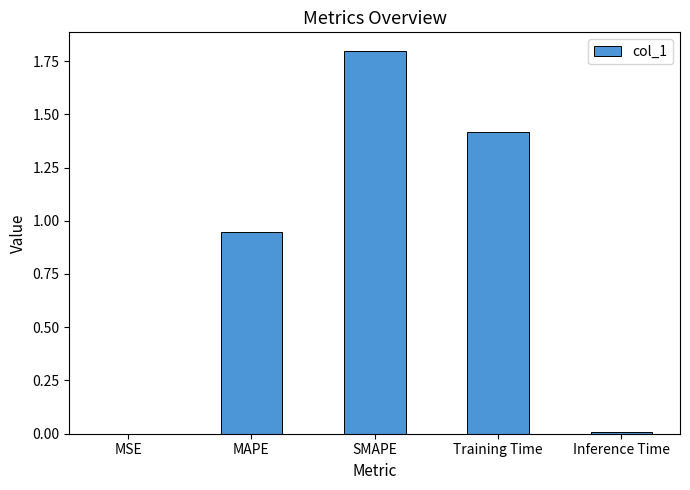

Which has a higher value, Training Time or MAPE?

Training Time